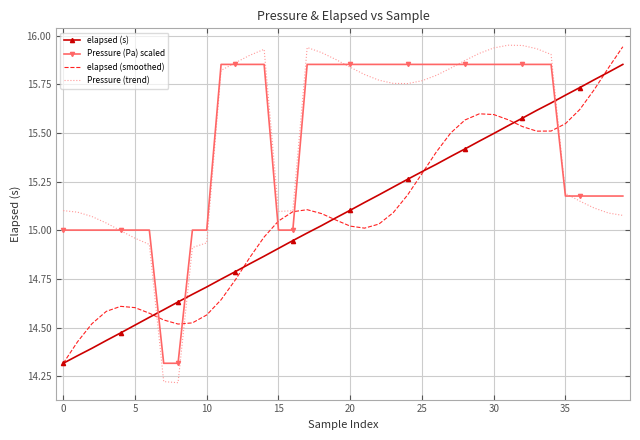

Which series has the widest spread of values?

Pressure (trend)